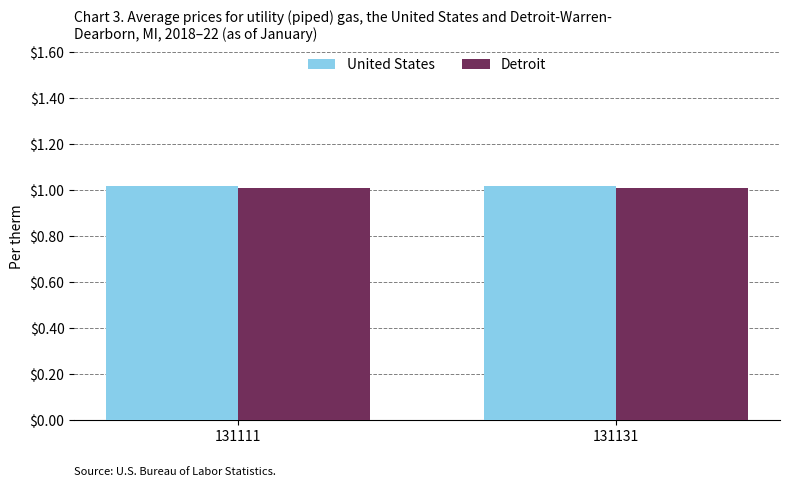

Is it true that Detroit equals 0.4 at 131131?

False